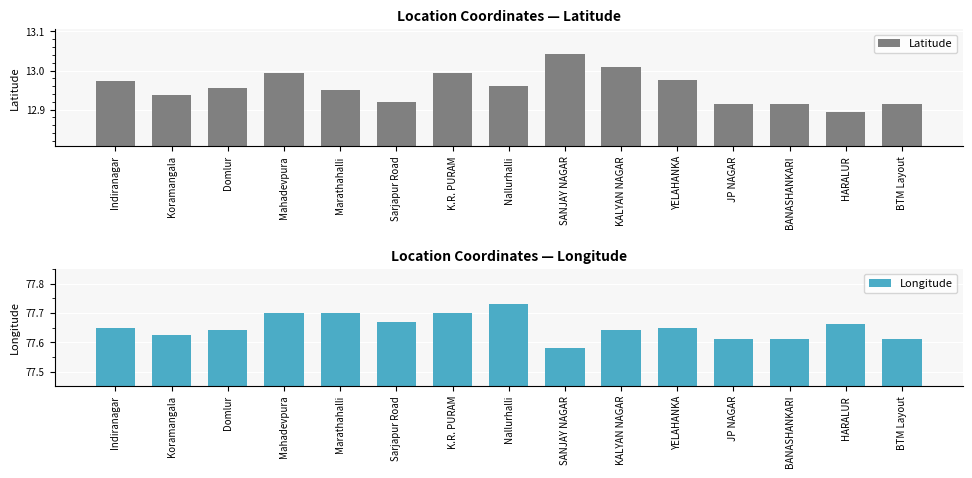

Where is Latitude nearest to the value 12?

HARALUR